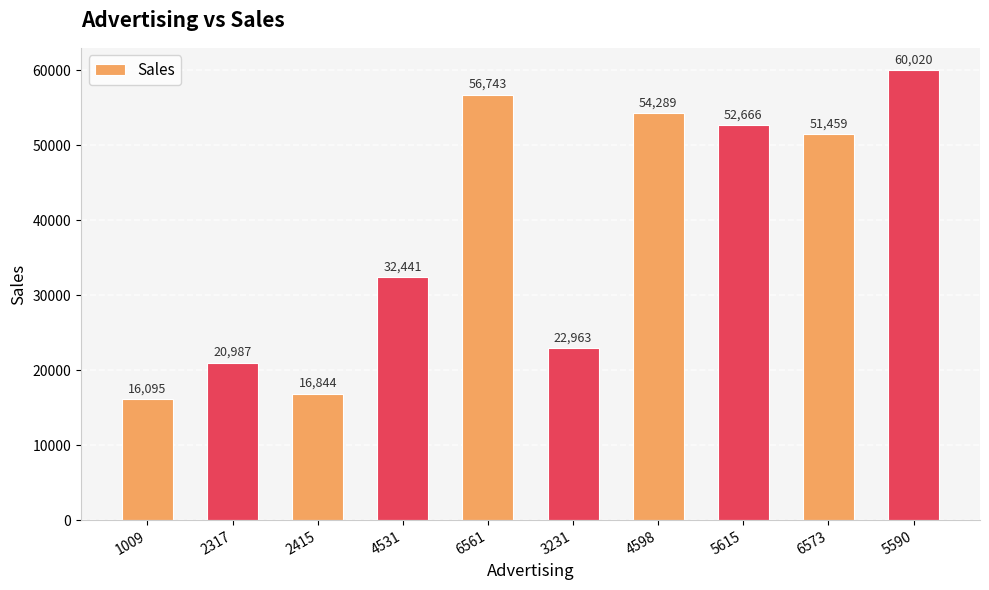

Reading left to right, extract all data points from this chart.

16095	20987	16844	32441	56743	22963	54289	52666	51459	60020